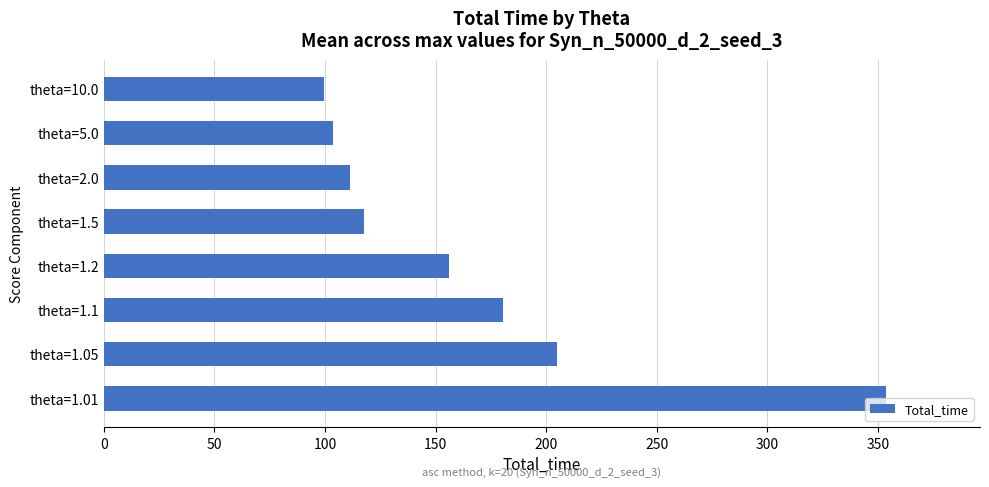

List the labels in order of value, largest first.

theta=1.01, theta=1.05, theta=1.1, theta=1.2, theta=1.5, theta=2.0, theta=5.0, theta=10.0